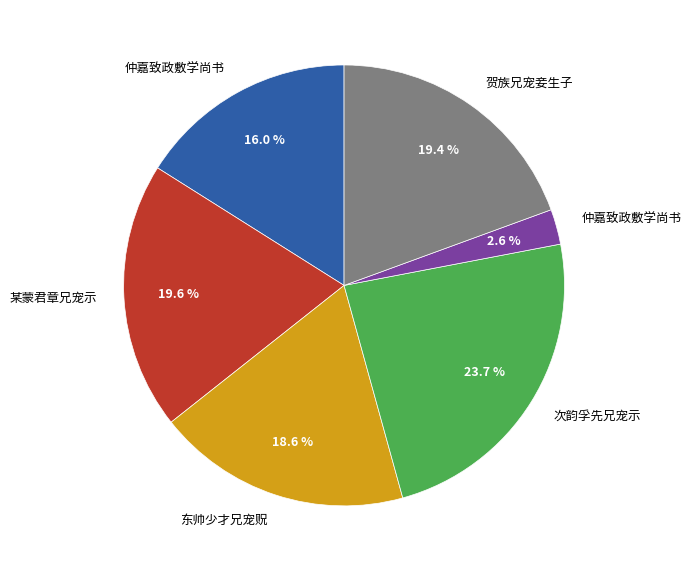

Count the number of slices in the pie.

6